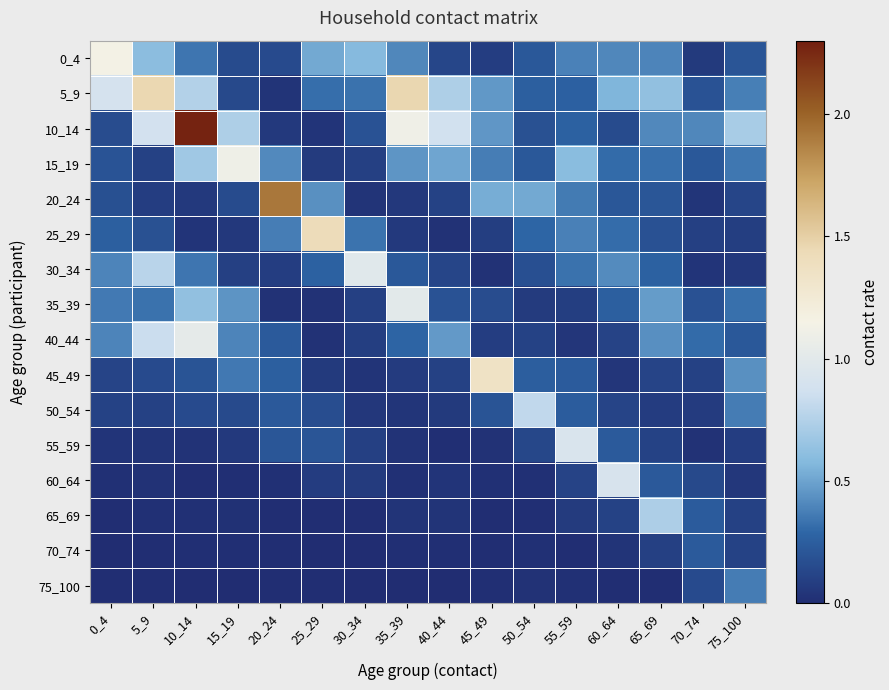

How many data points does each series have?

16